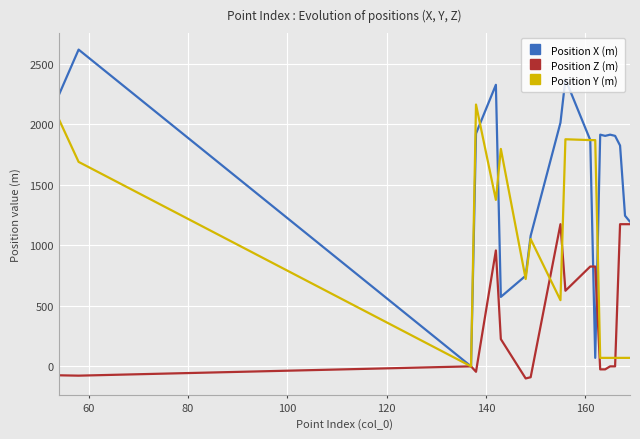

List the series in order of their peak value, highest first.

Position X (m), Position Y (m), Position Z (m)